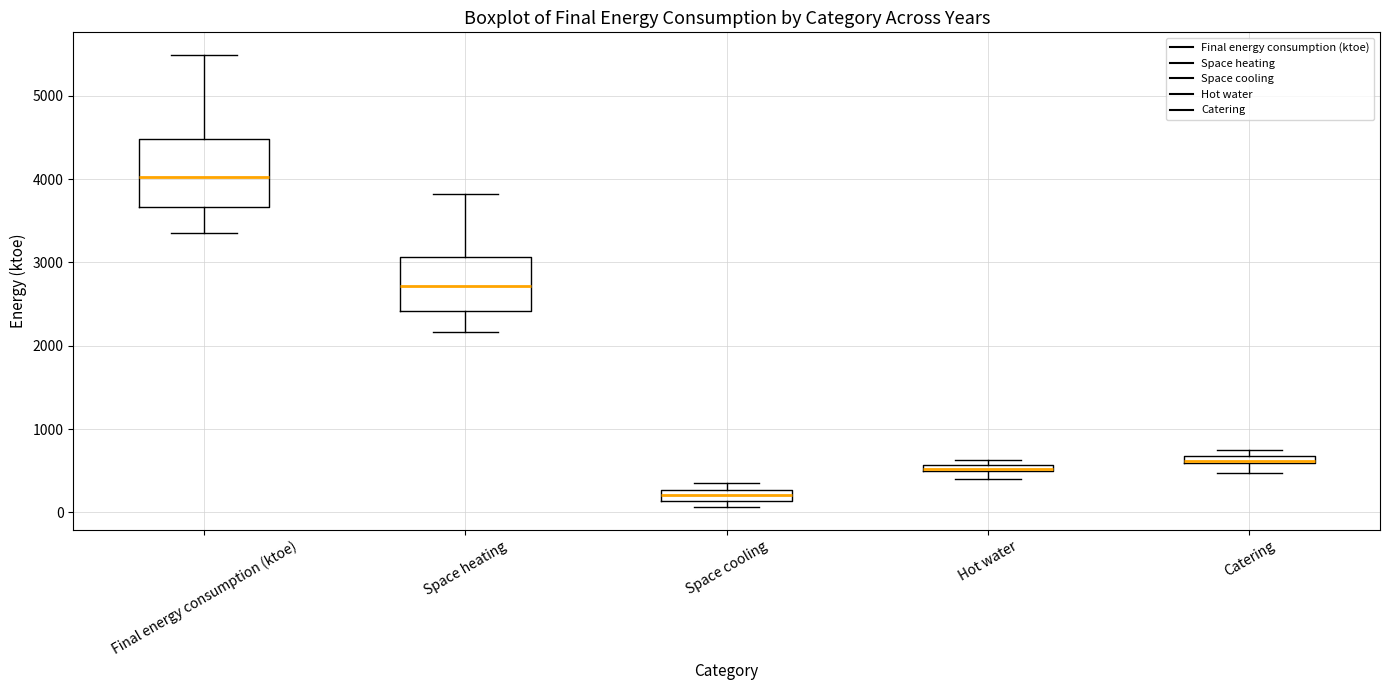

Where is the lower edge of the box for Final energy consumption (ktoe) on the y-axis? The values are not printed on the chart, so give them approximately, as read against the axis.

3700